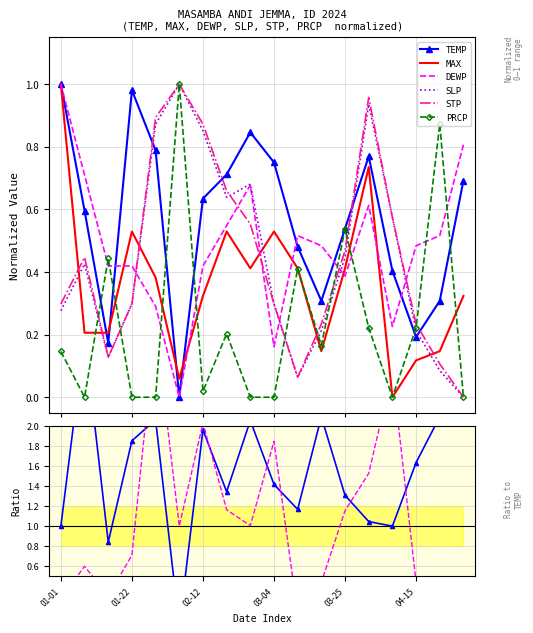

How many data points in PRCP are above 0?

11